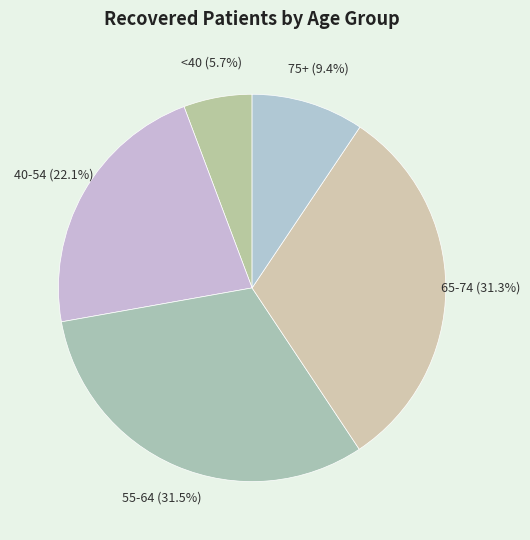

Which slice is the smallest?

<40